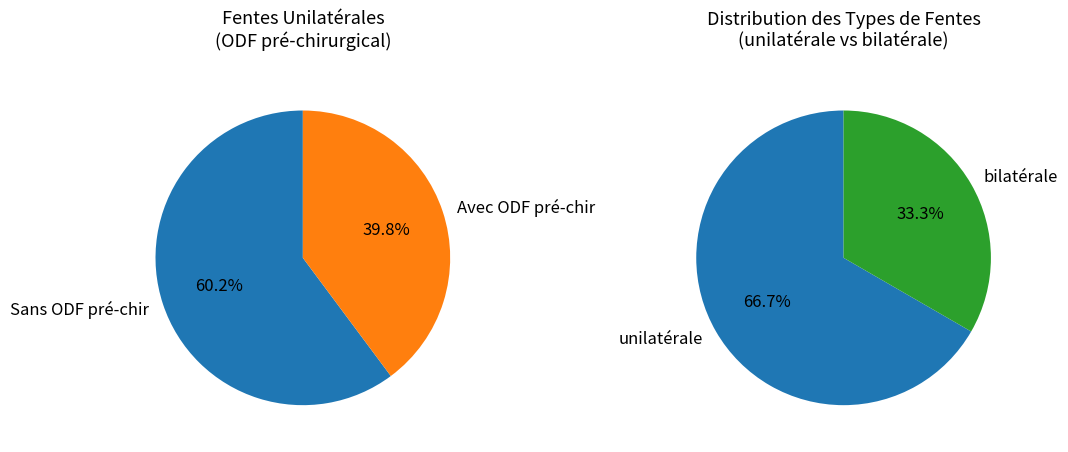

True or false: unilatérale accounts for 74% of the total.

False